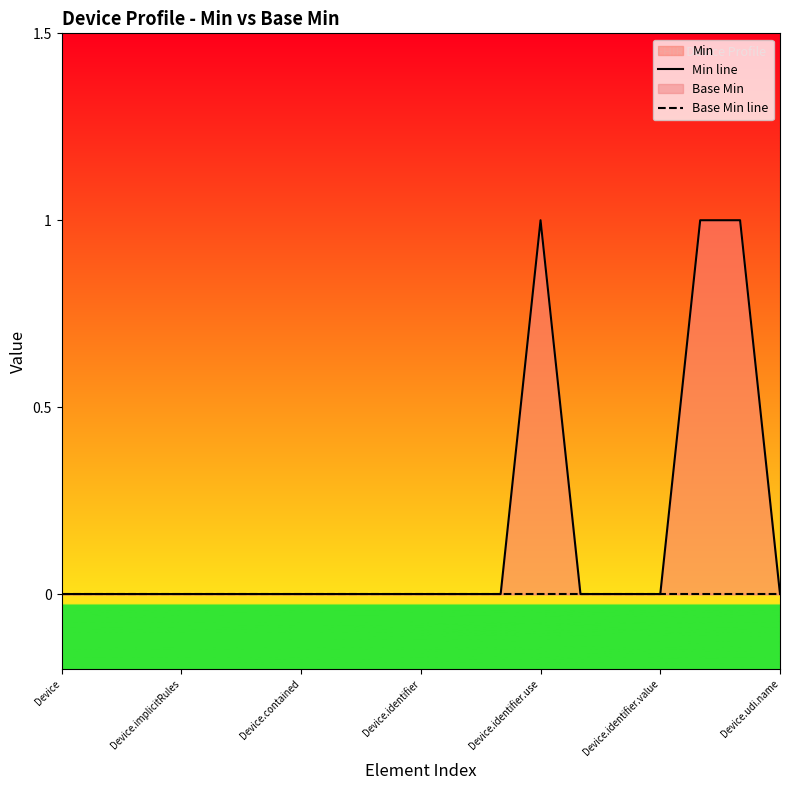

At how many categories does at least one series exceed 0?

3